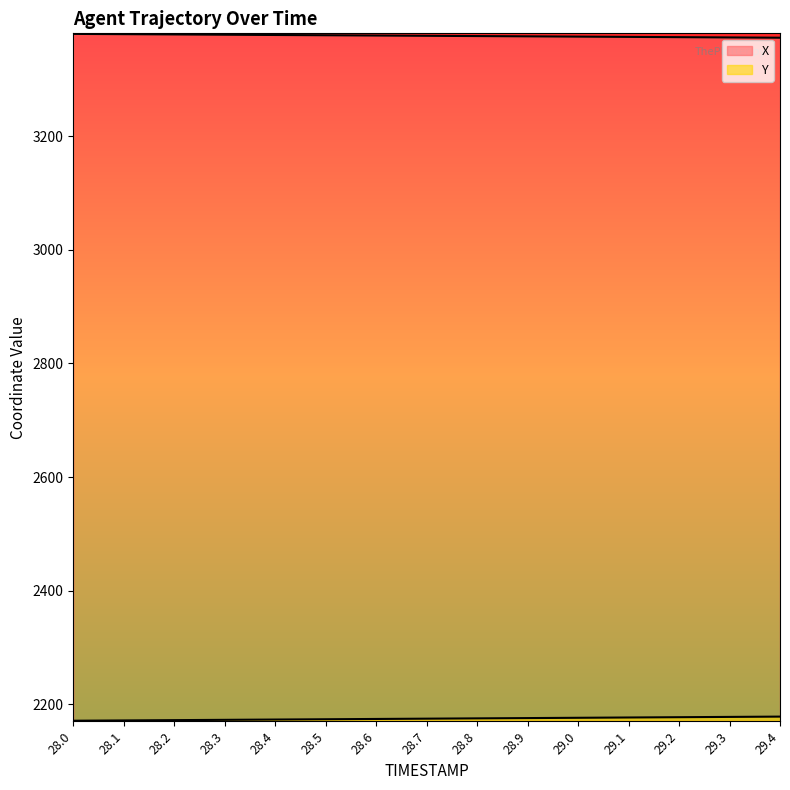

Rank the categories by X value from lowest to highest.

29.4, 29.3, 29.2, 29.1, 29.0, 28.9, 28.8, 28.7, 28.6, 28.5, 28.4, 28.3, 28.2, 28.1, 28.0